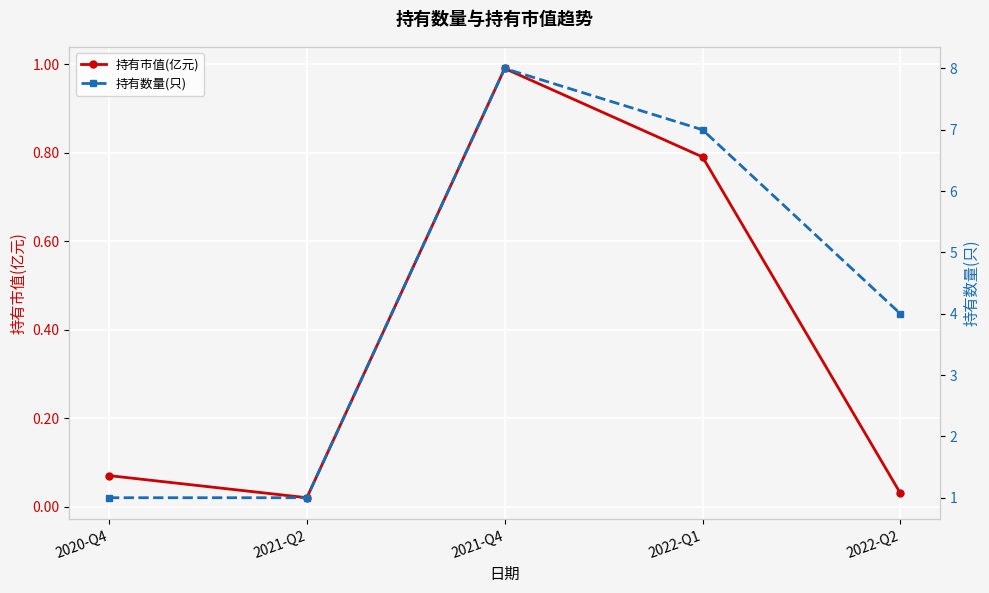

How many lines are shown in the chart?

2